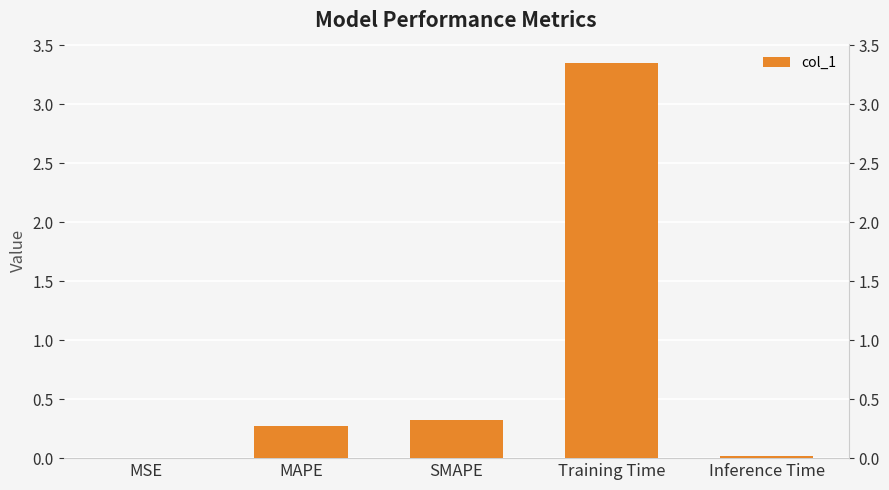

List the labels in order of value, largest first.

Training Time, SMAPE, MAPE, Inference Time, MSE